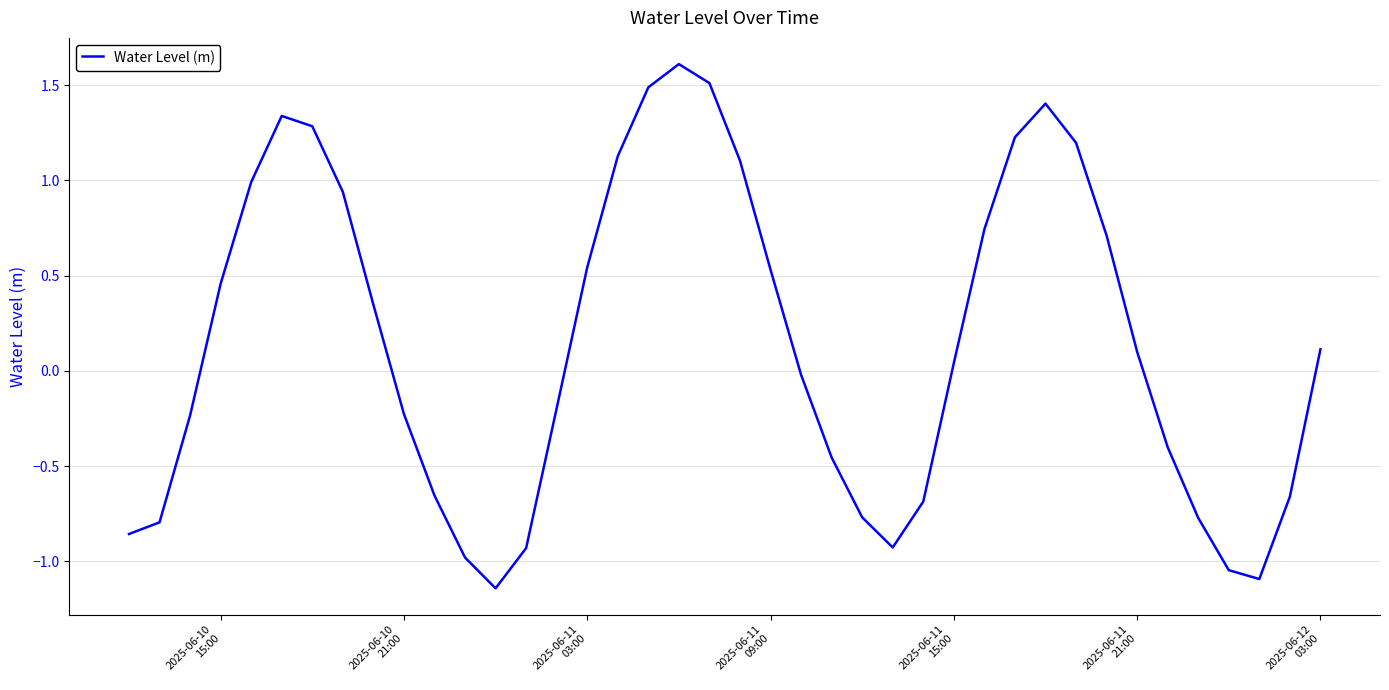

Is this an area chart (filled region under the line)?

No